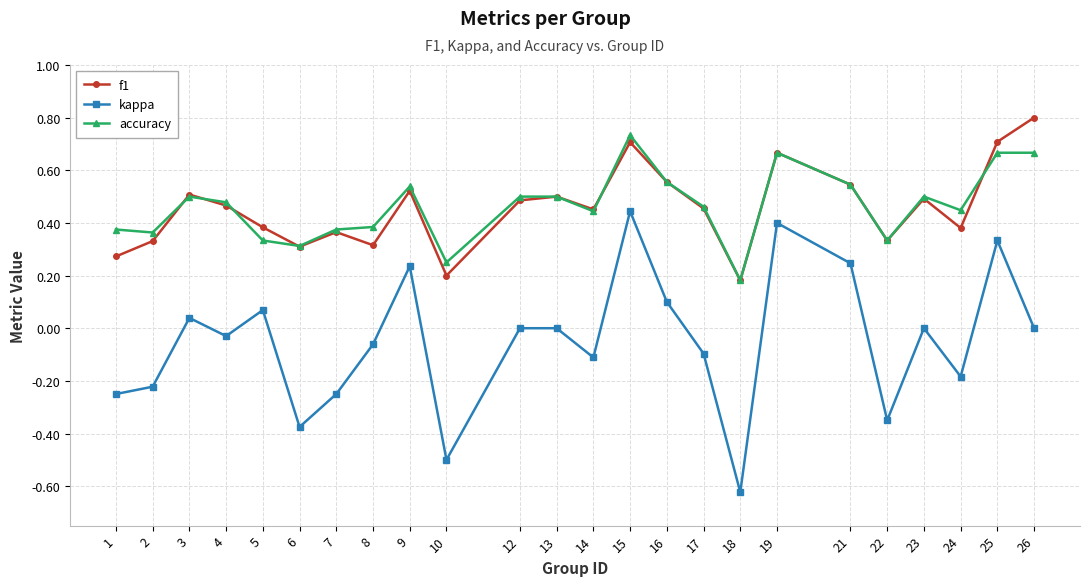

How many categories are shown in the chart?

24